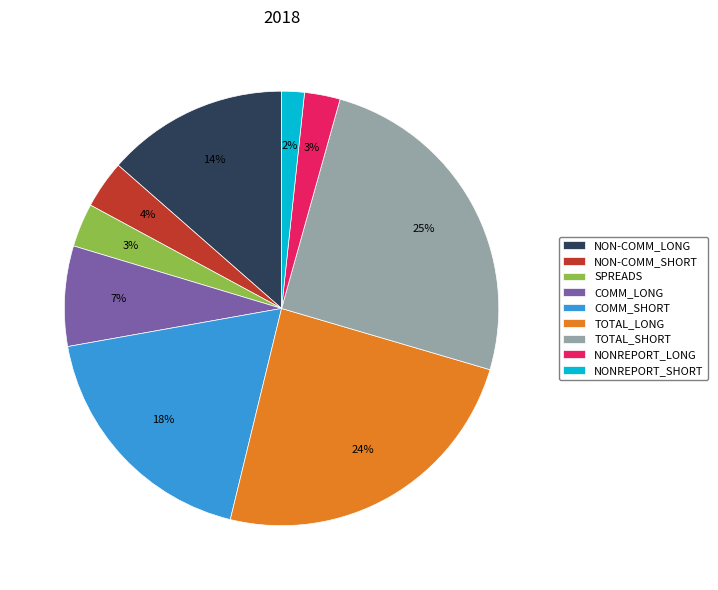

Which slice is the smallest?

NONREPORT_SHORT